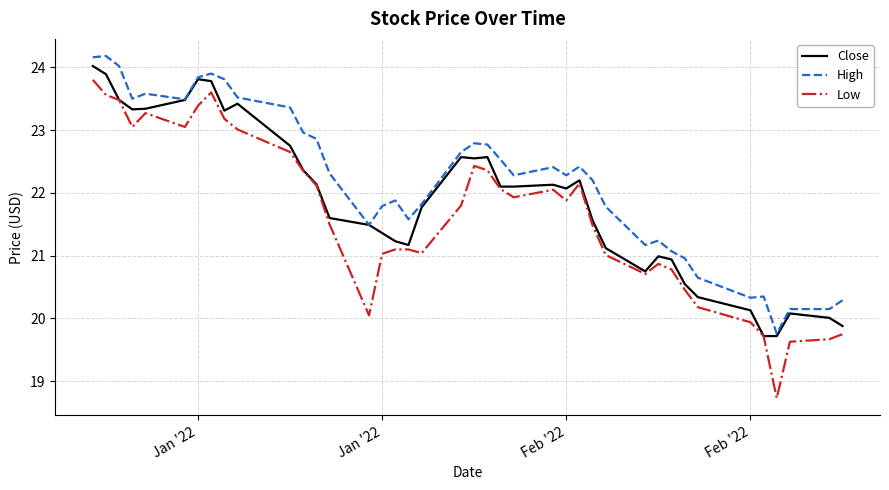

Rank the series by their average value, from lowest to highest.

Low, Close, High